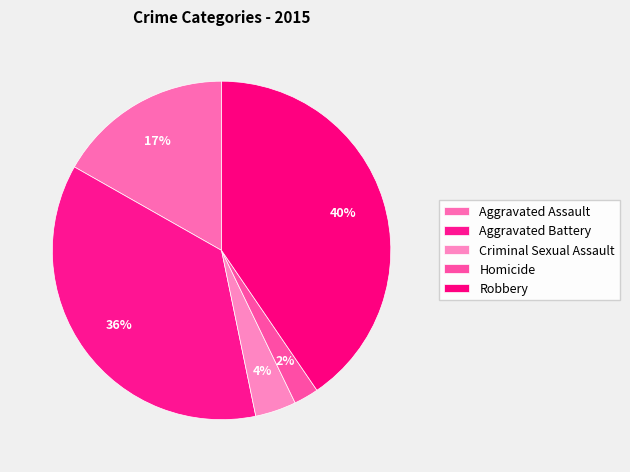

What is the ratio of the value at Aggravated Battery to the value at Aggravated Assault?

2.2